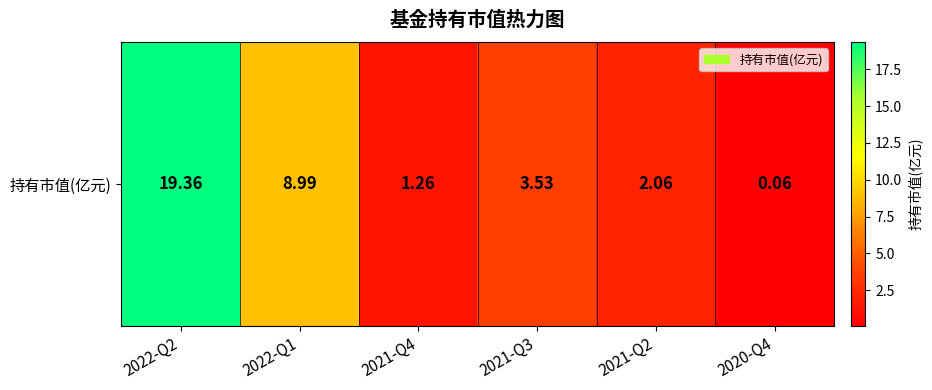

How many data points are less than 3?

3